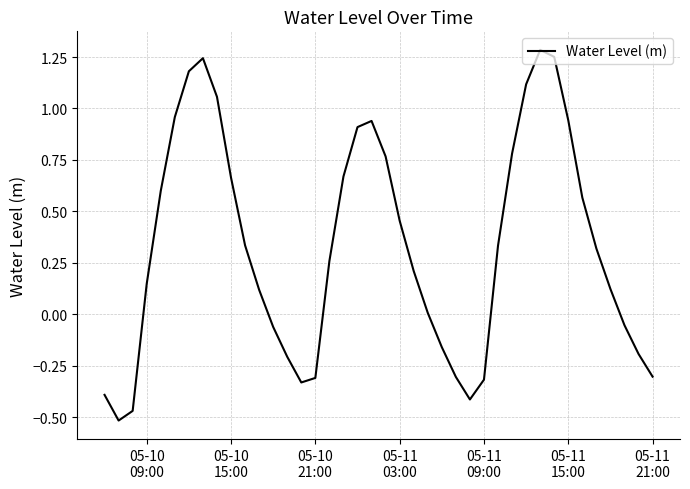

What is the difference between the maximum and minimum values?

1.8